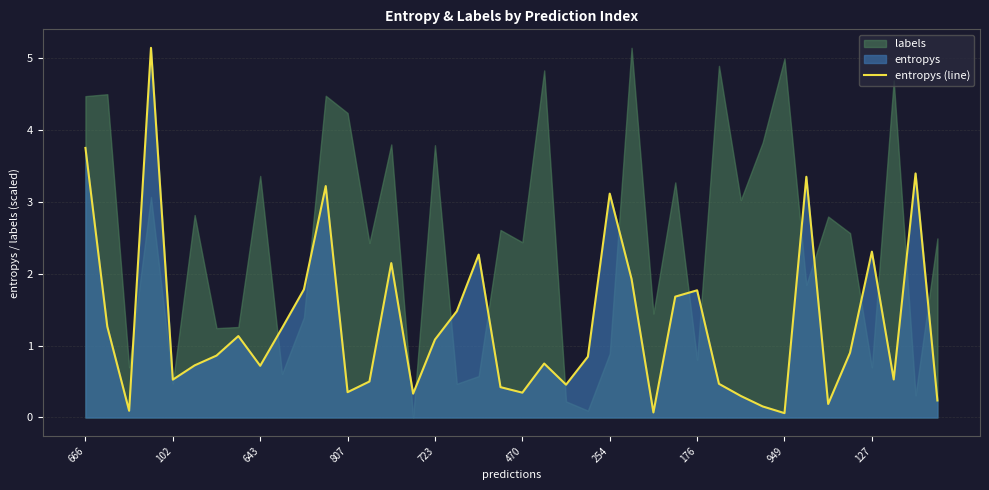

What is the highest value of the entropys (line) series?

5.1